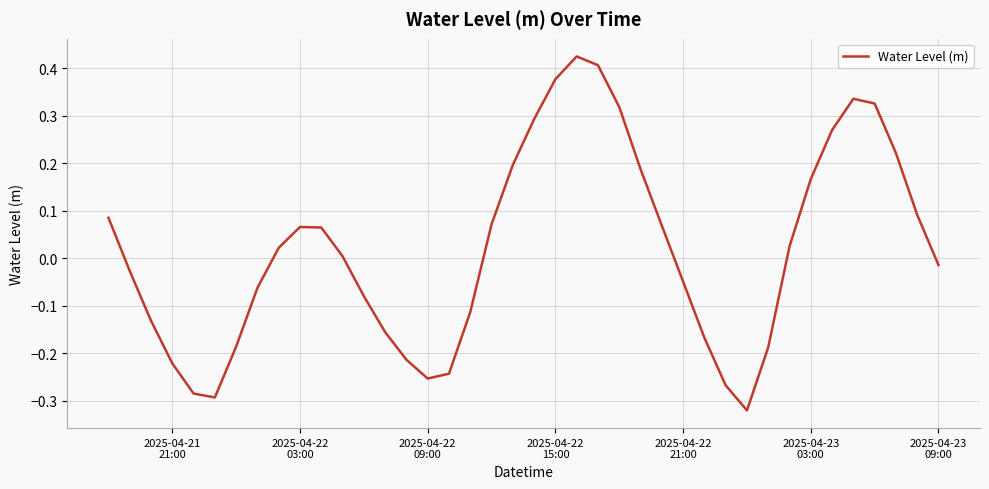

What is the difference between the maximum and minimum values?

0.7